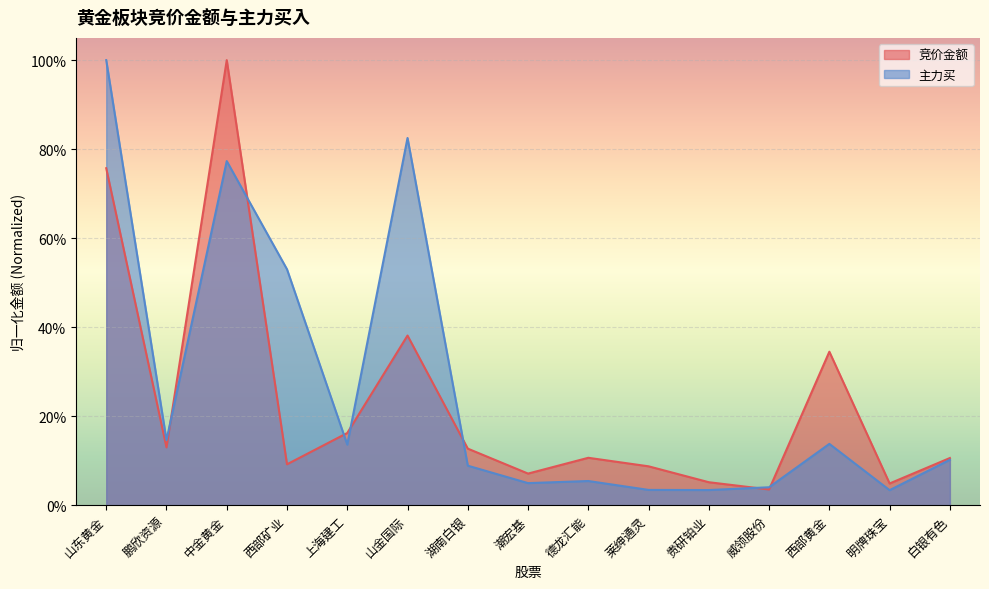

What is the label of the 10th point from the left?

莱绅通灵